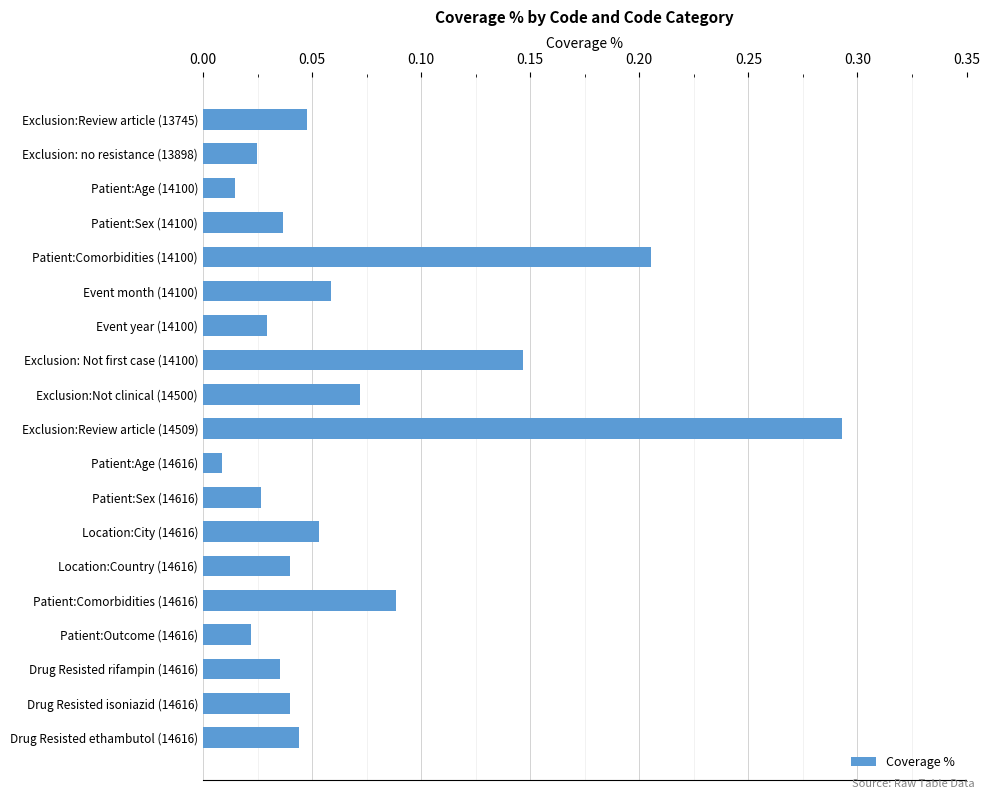

What is the label of the 5th bar from the bottom?

Patient:Comorbidities (14616)